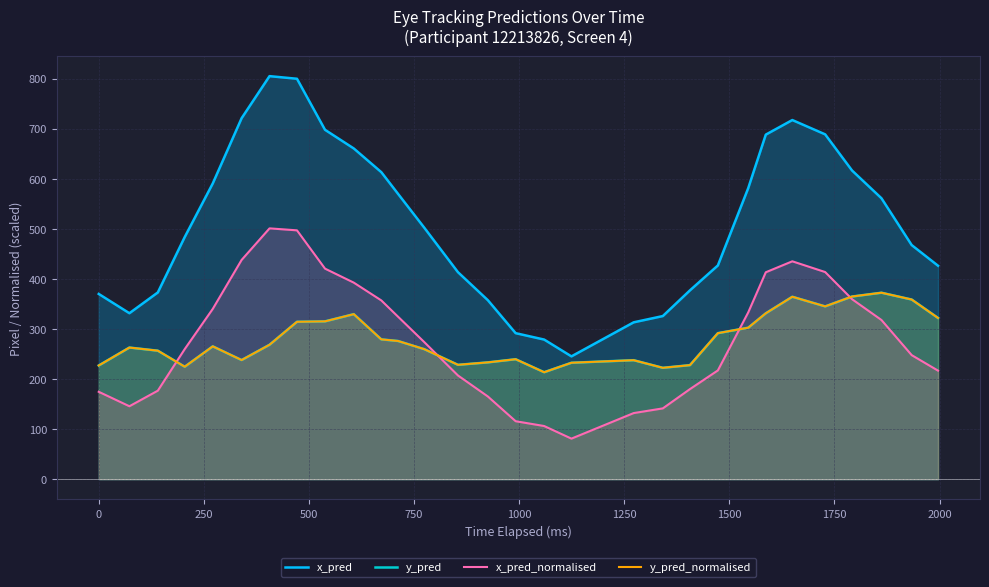

What is the minimum value shown in the chart?

81.0